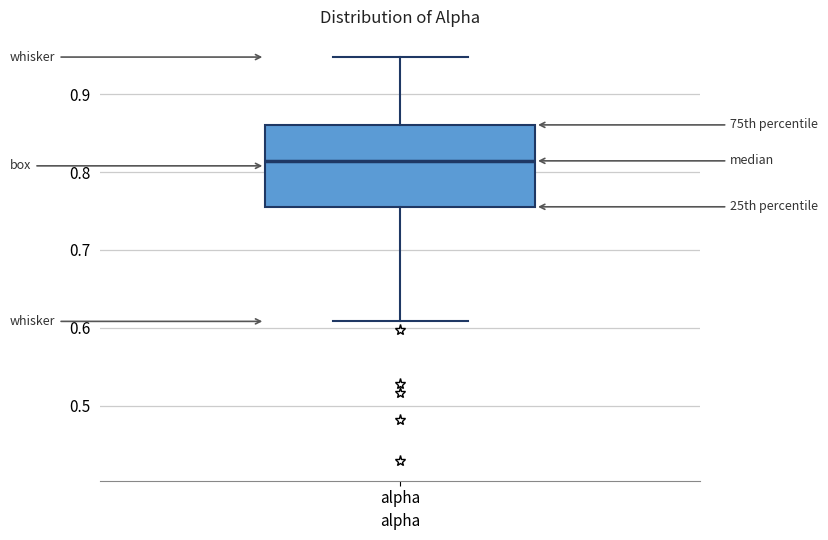

Read this box plot against the y-axis: the position of the median line, the range covered by the box, and the ends of both whiskers. The values are not printed on the chart, so give them approximately, as read against the axis.

median 0.81, box 0.76 to 0.86, whiskers 0.61 to 0.95